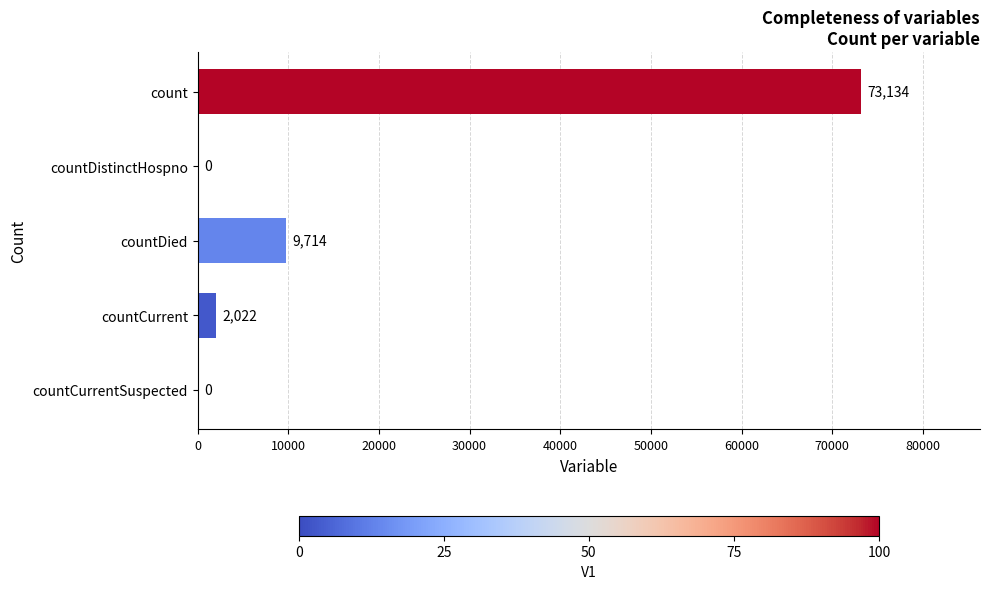

What is the greatest value displayed?

73134